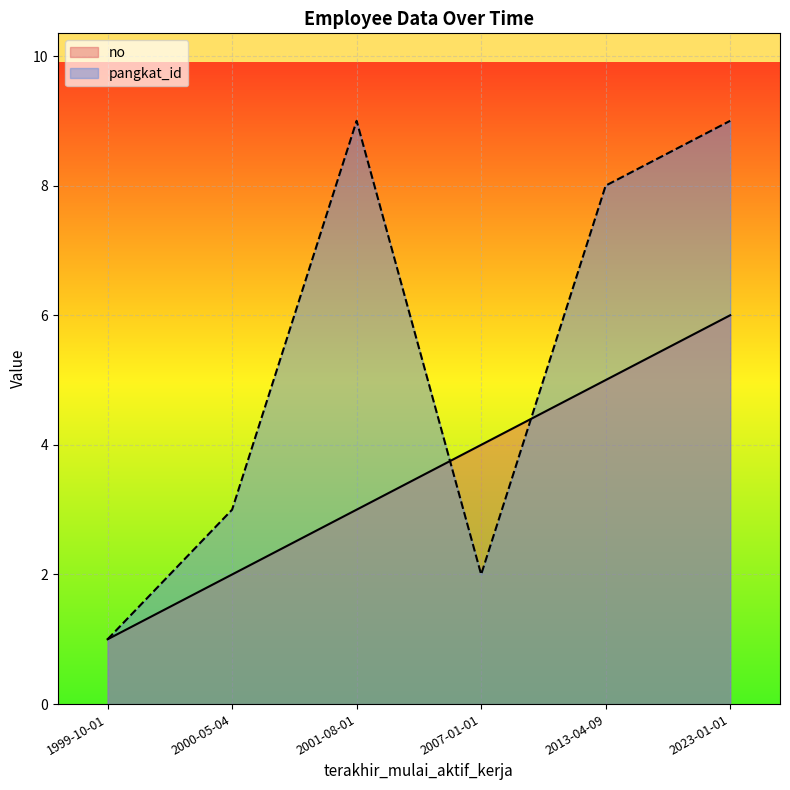

Count the number of categories in the chart.

6